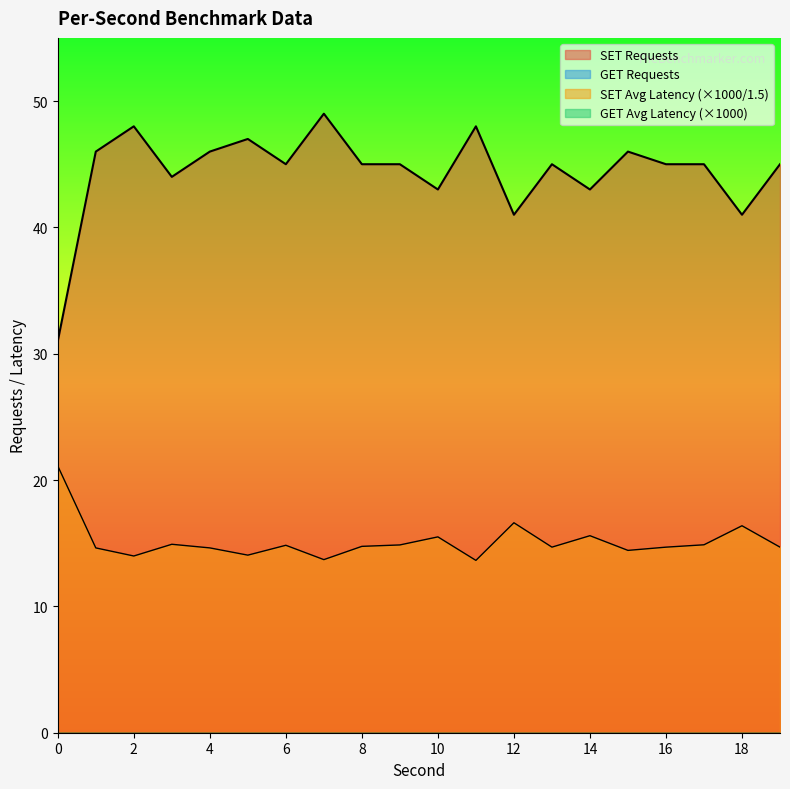

Does the chart display data point markers on the line(s)?

No